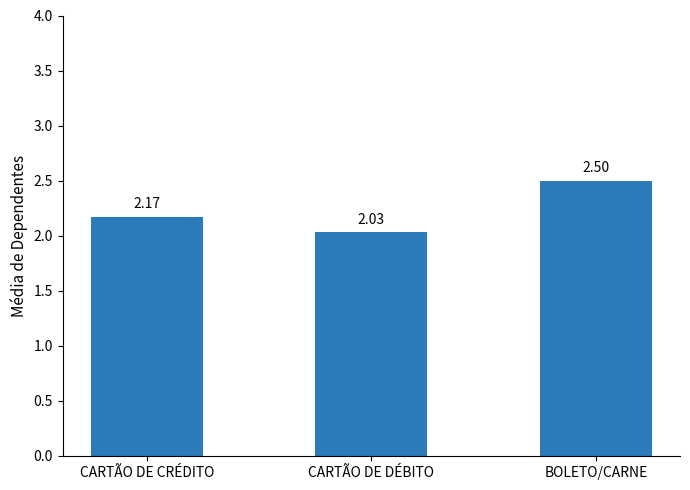

What is the ratio of the value at BOLETO/CARNE to the value at CARTÃO DE DÉBITO?

1.2